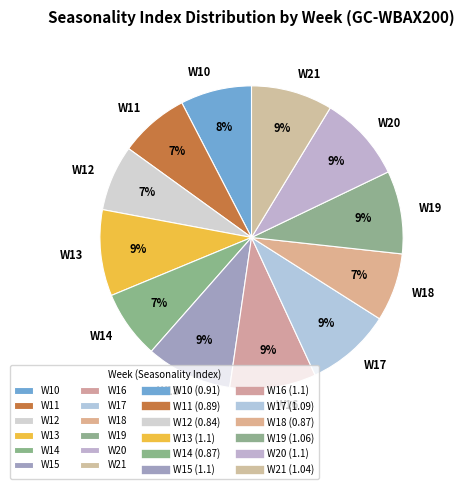

To the nearest percent, what percentage of the pie is W14?

7%